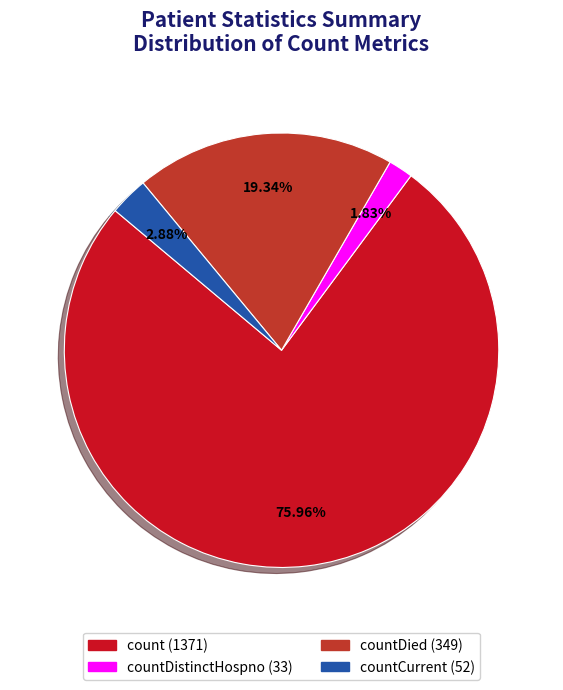

Does any single category account for the majority?

Yes